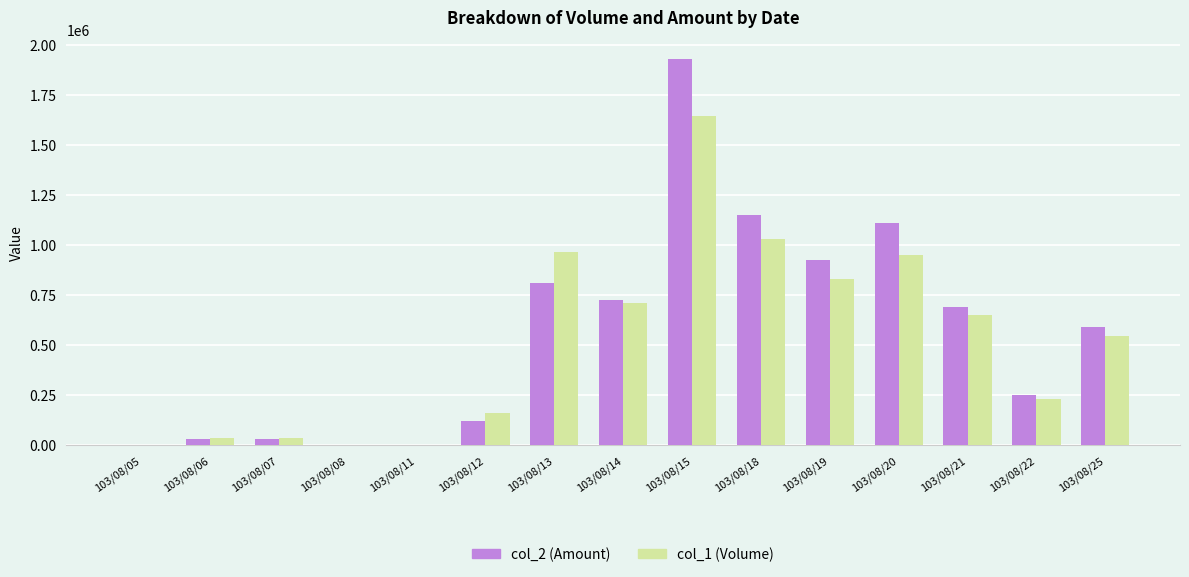

Is the value of col_1 (Volume) at 103/08/15 greater than the value of col_2 (Amount) at 103/08/21?

Yes